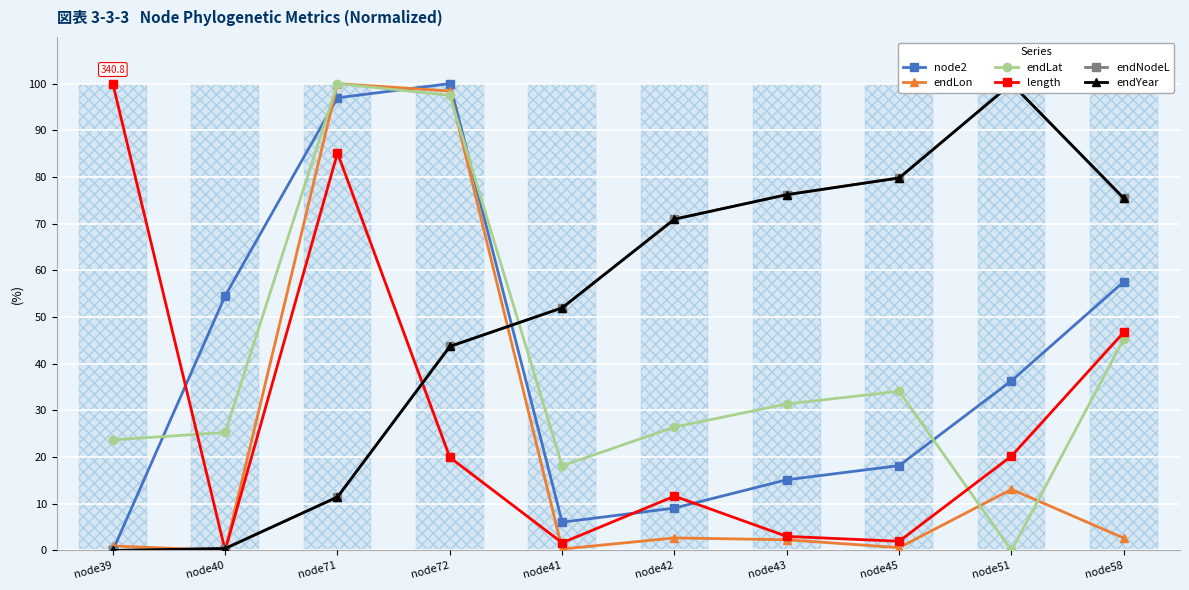

What is the sum of the node2 values at node41 and node71?

103.0